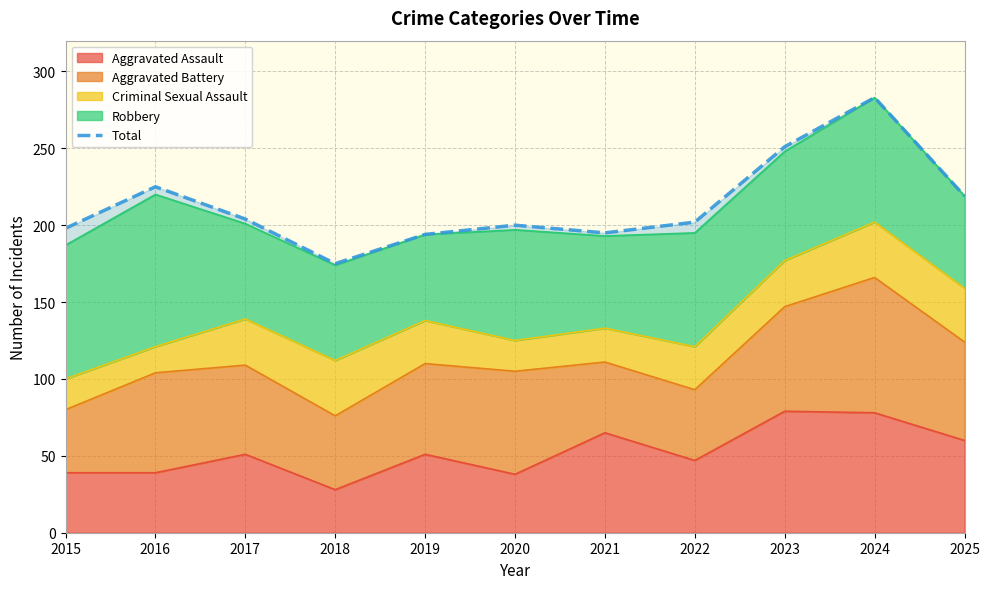

Is it true that the value at 2021 is 195?

True